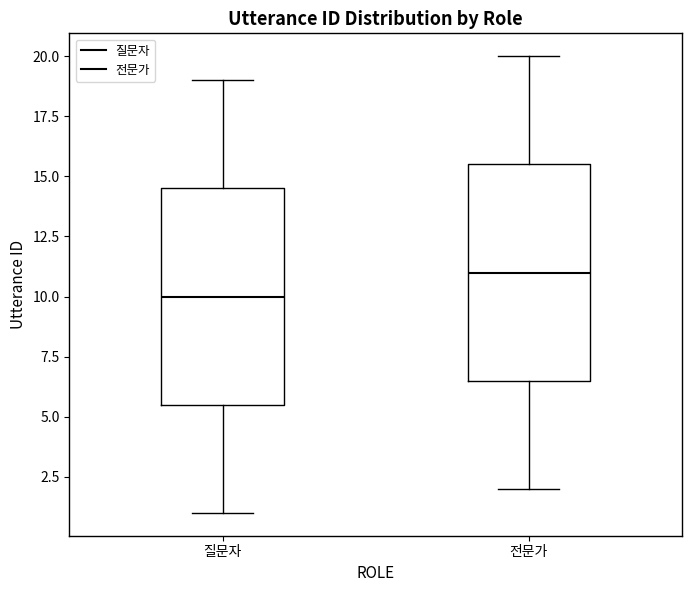

Reading left to right, read every box against the y-axis: the position of its median line, the range the box covers, and the ends of its whiskers. The values are not printed on the chart, so give them approximately, as read against the axis.

질문자: median 10.0, box 5.5 to 14.5, whiskers 1.0 to 19.0
전문가: median 11.0, box 6.5 to 15.5, whiskers 2.0 to 20.0